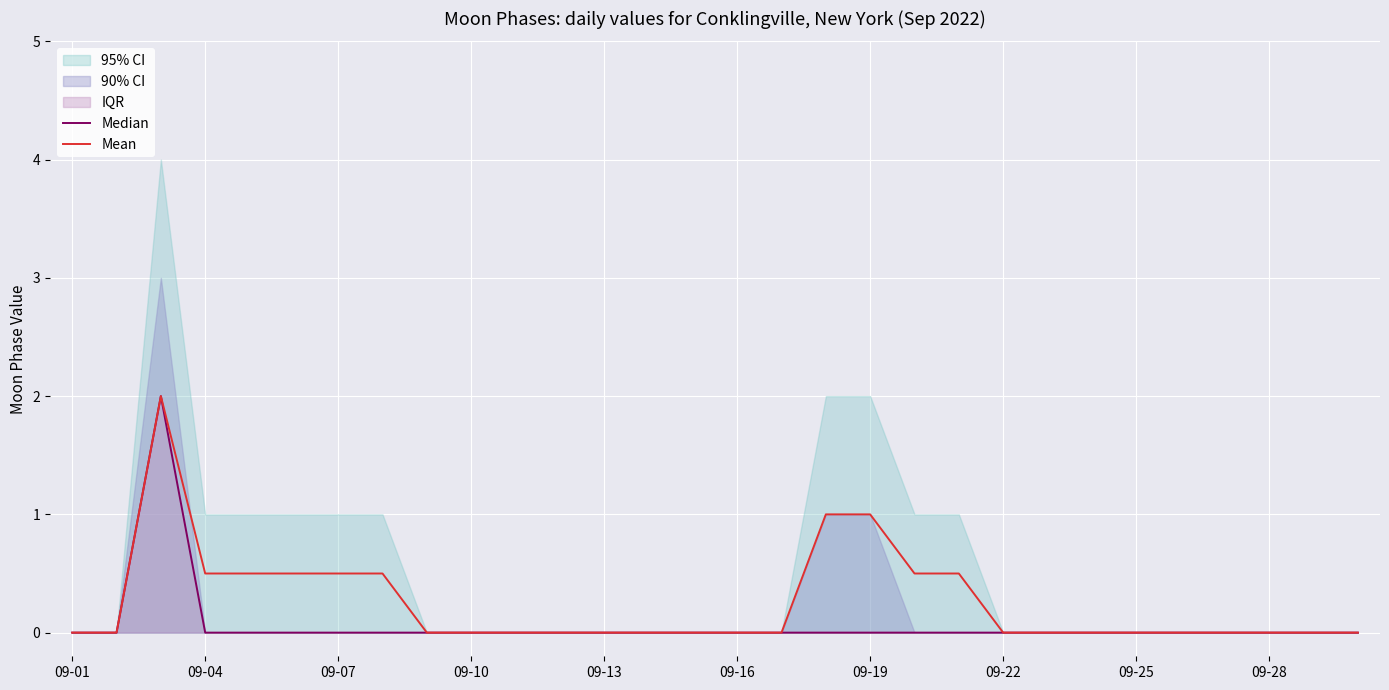

Between 27 and 11, which is larger?

27